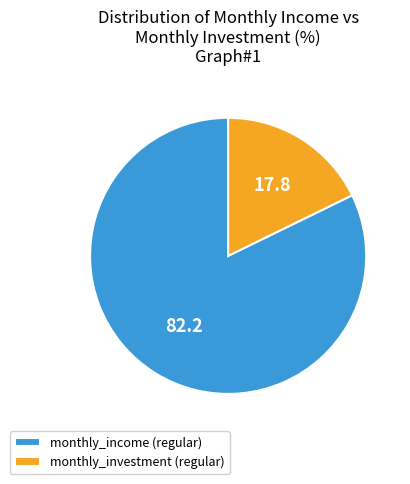

The monthly_income slice represents 82% of the pie. True or false?

True